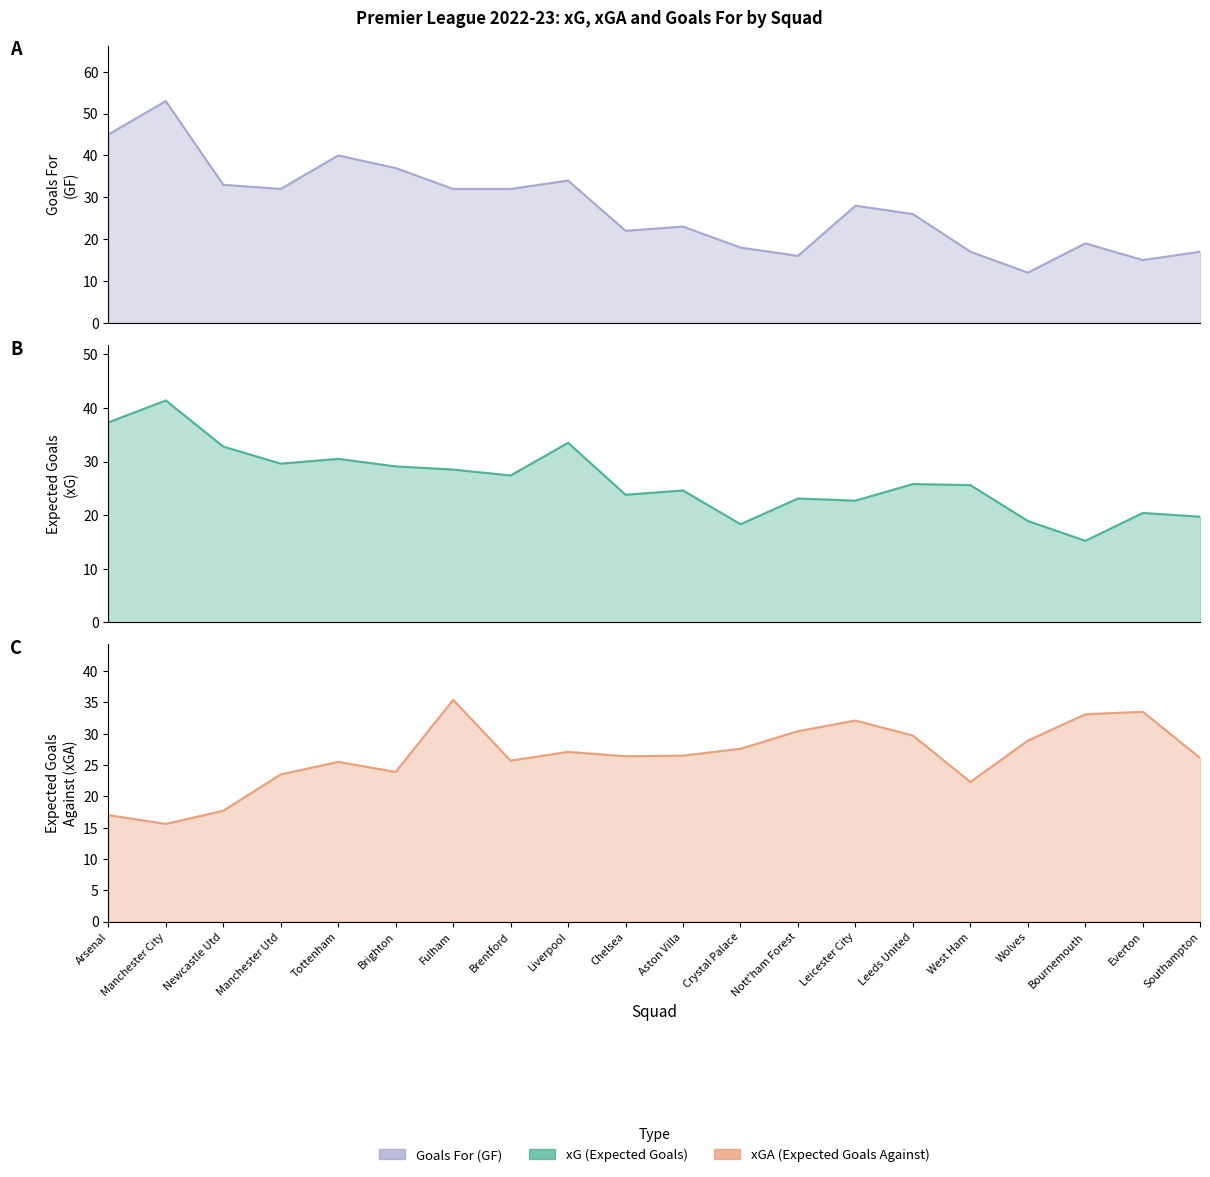

What is the label of the 16th point from the left?

West Ham